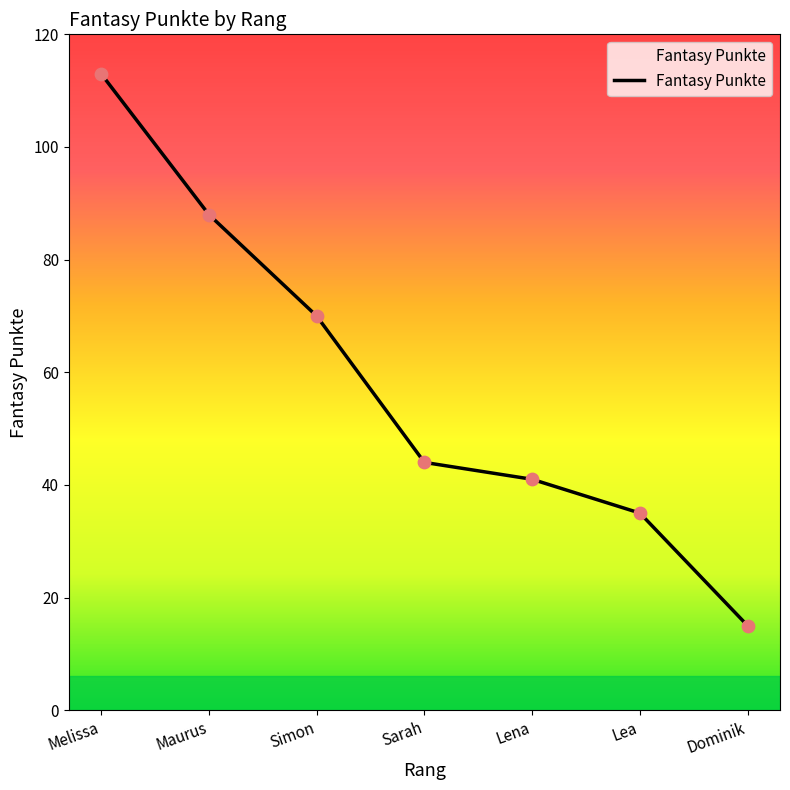

Between Sarah and Lena, which is larger?

Sarah